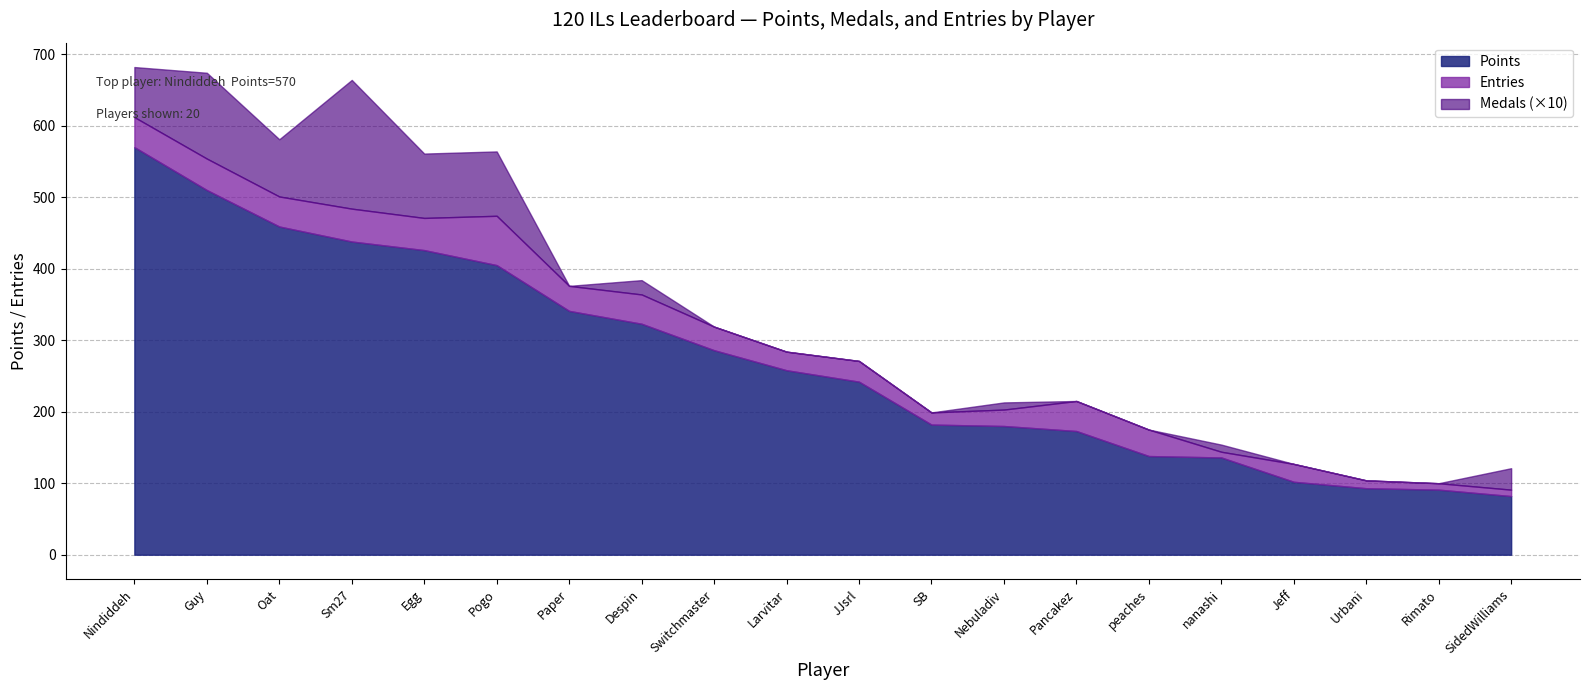

At SB, list the series in order from smallest to largest.

Medals, Entries, Points